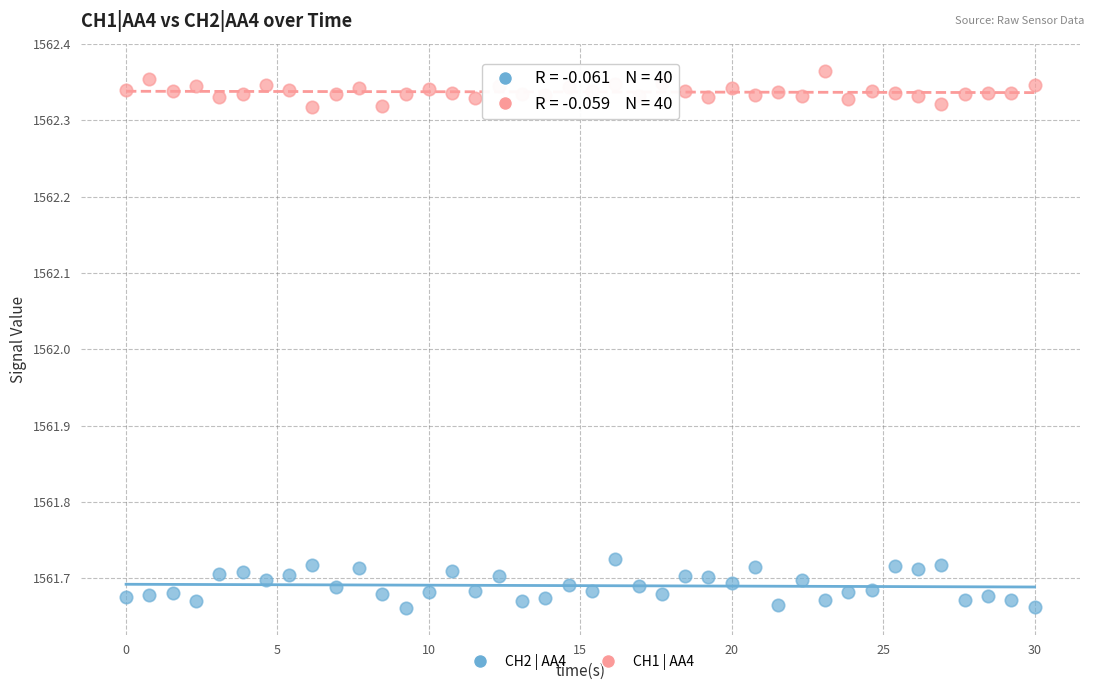

What are all the series names shown in the legend?

CH2 | AA4, CH1 | AA4